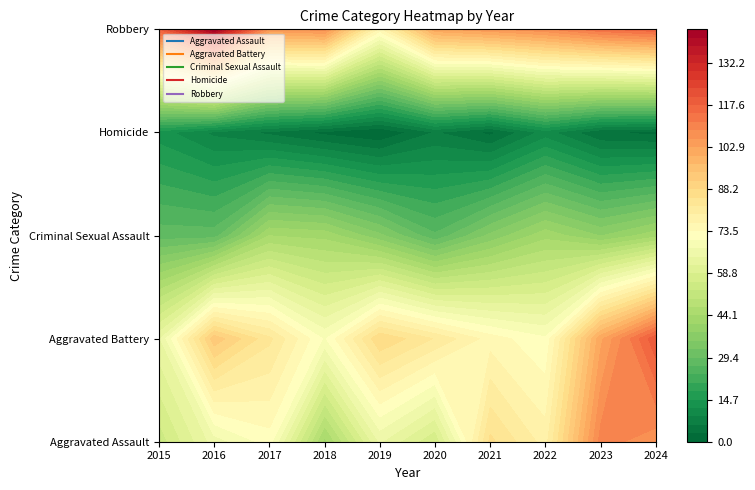

The Robbery series shows 102 at 2020. True or false?

True